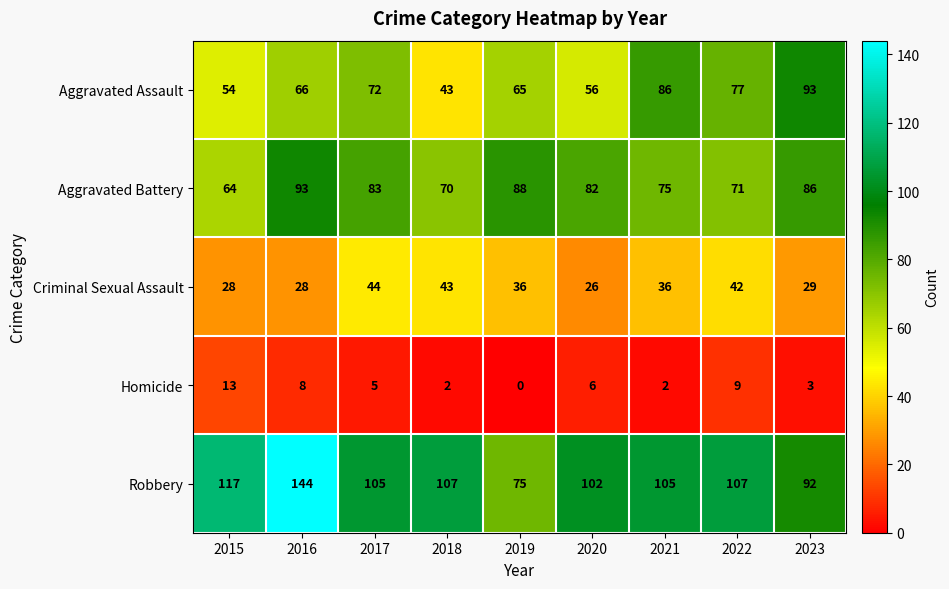

List the labels in order of Aggravated Battery value, largest first.

2016, 2019, 2023, 2017, 2020, 2021, 2022, 2018, 2015